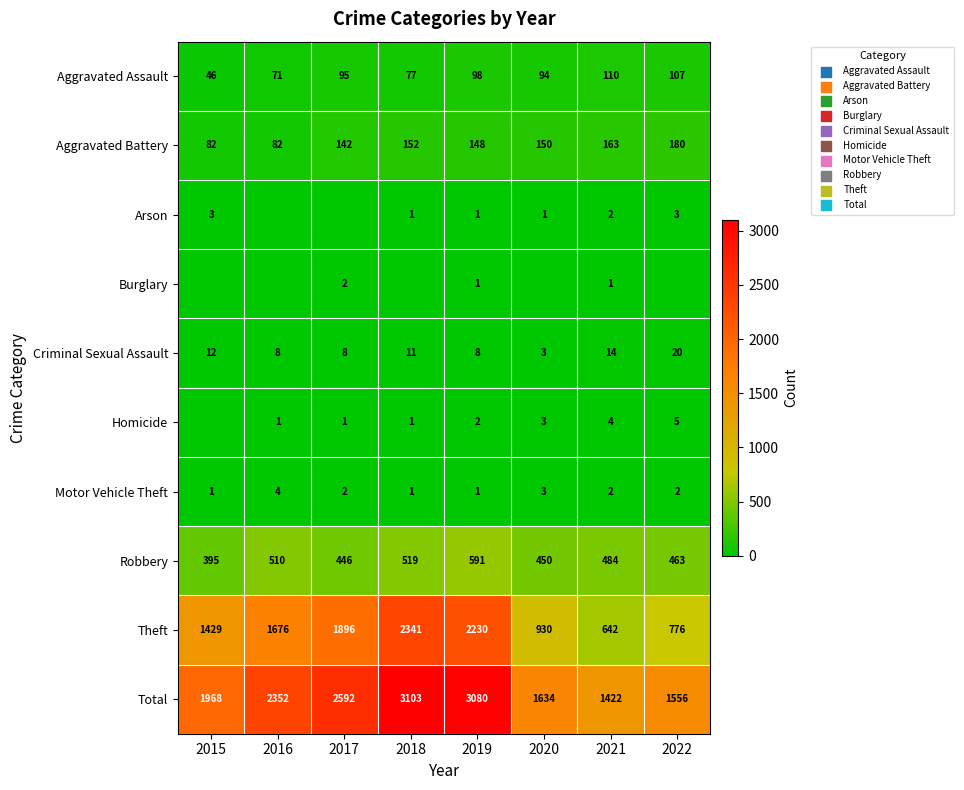

Rank the categories by Aggravated Assault value from lowest to highest.

2015, 2016, 2018, 2020, 2017, 2019, 2022, 2021